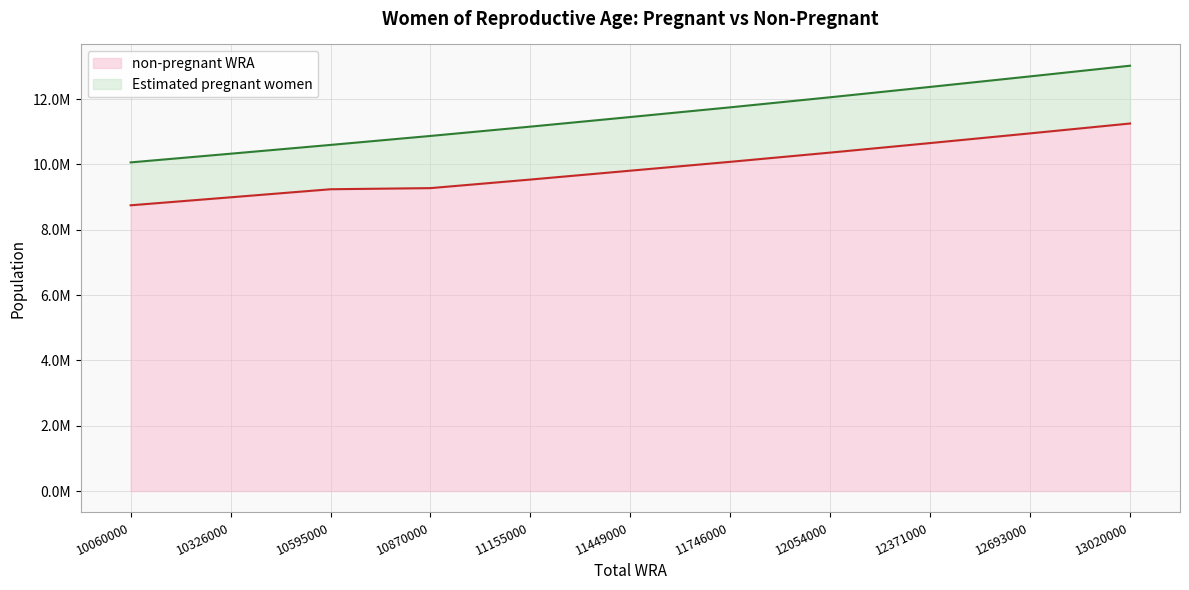

What are all the series names shown in the legend?

non-pregnant WRA, Estimated pregnant women